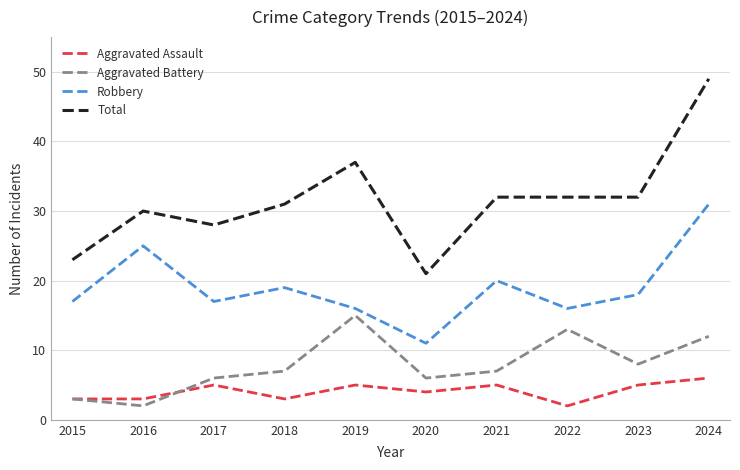

Reading right to left, what are all the values shown in this chart?

Aggravated Assault: 6	5	2	5	4	5	3	5	3	3
Aggravated Battery: 12	8	13	7	6	15	7	6	2	3
Robbery: 31	18	16	20	11	16	19	17	25	17
Total: 49	32	32	32	21	37	31	28	30	23